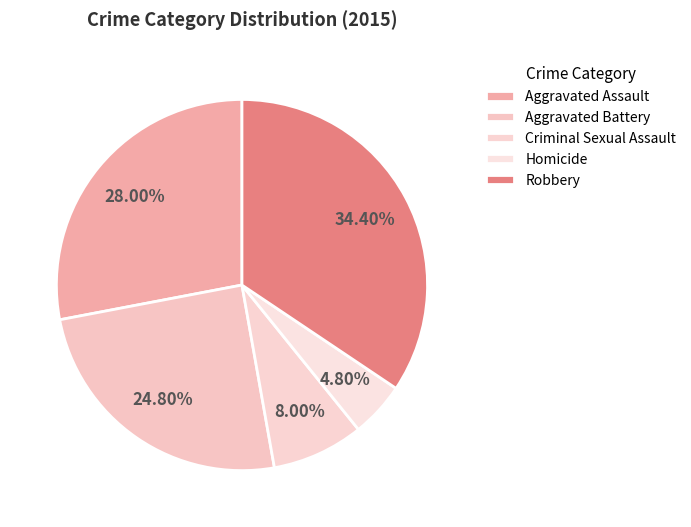

To the nearest percent, what is the difference between the largest and smallest slice percentages?

30%